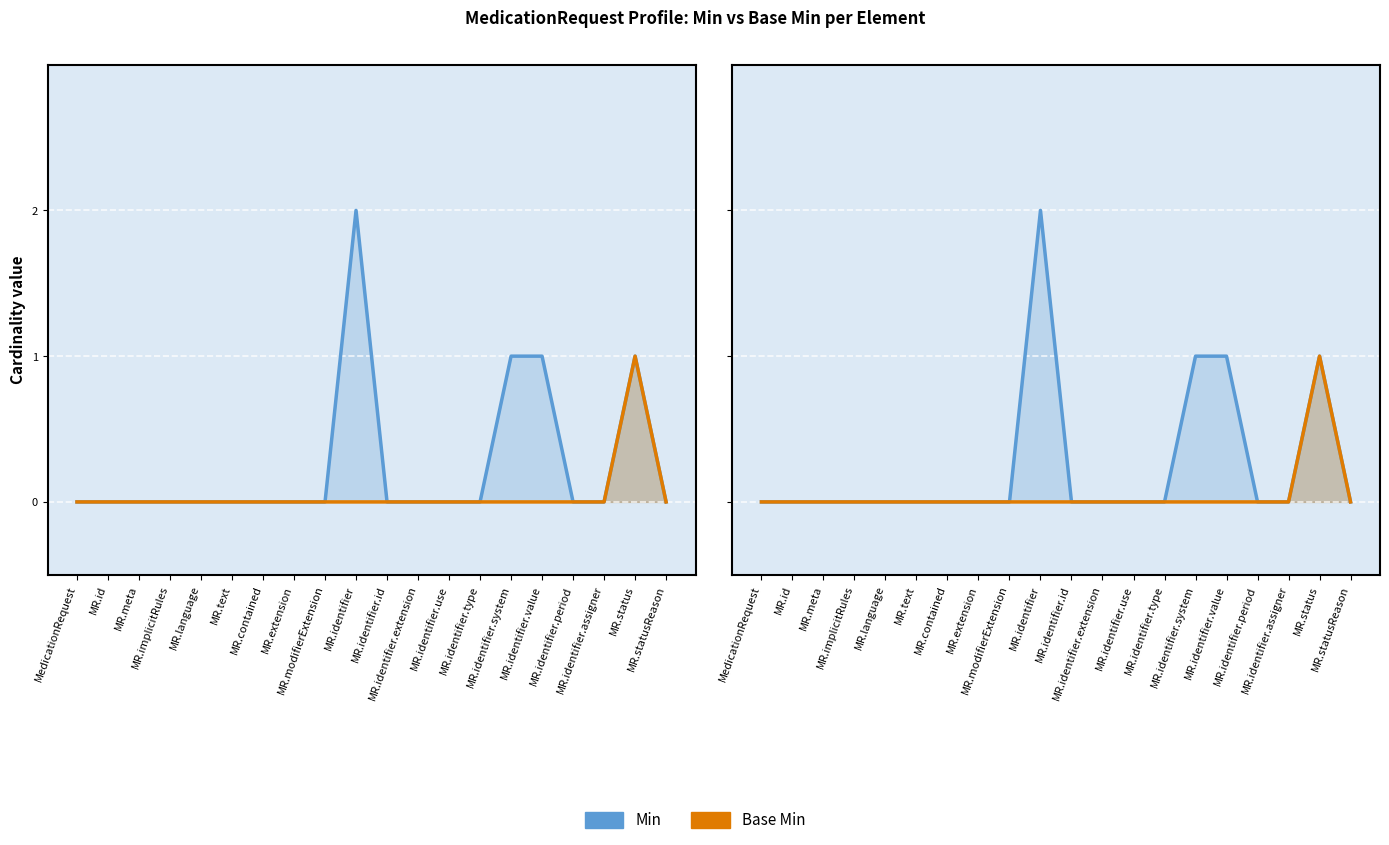

True or false: Min and Base Min intersect in this chart.

False